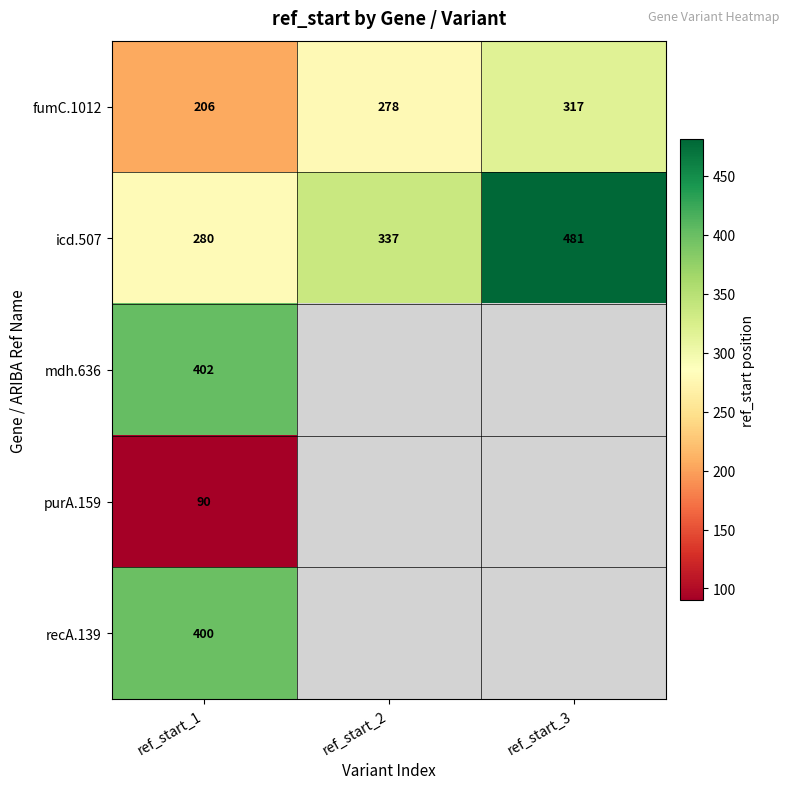

How many series are shown in this chart?

5